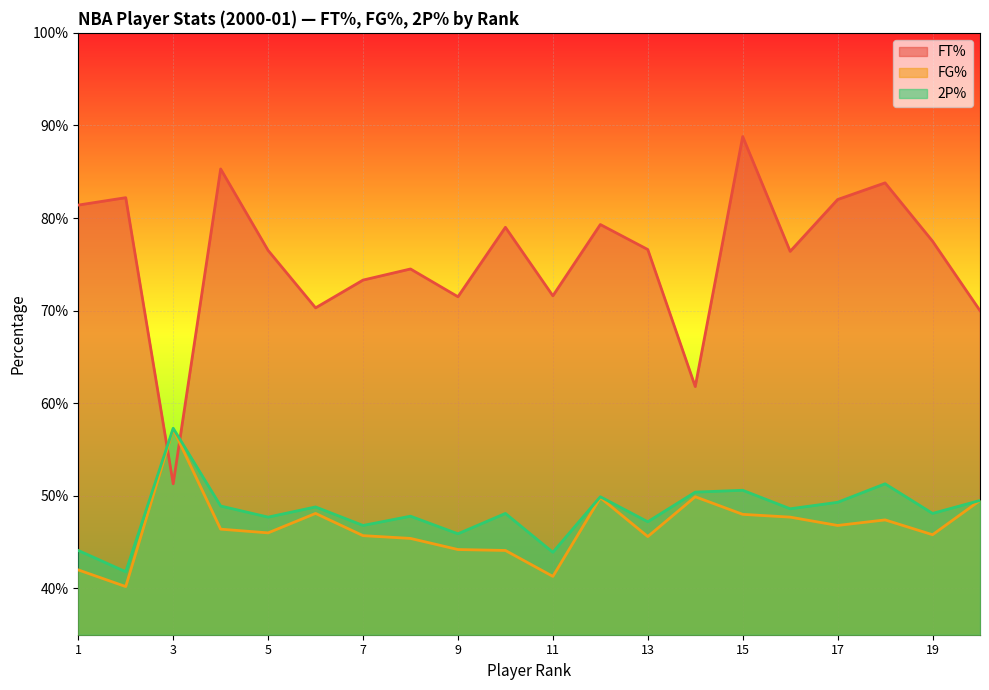

True or false: 2P% and FG% cross at least once.

False